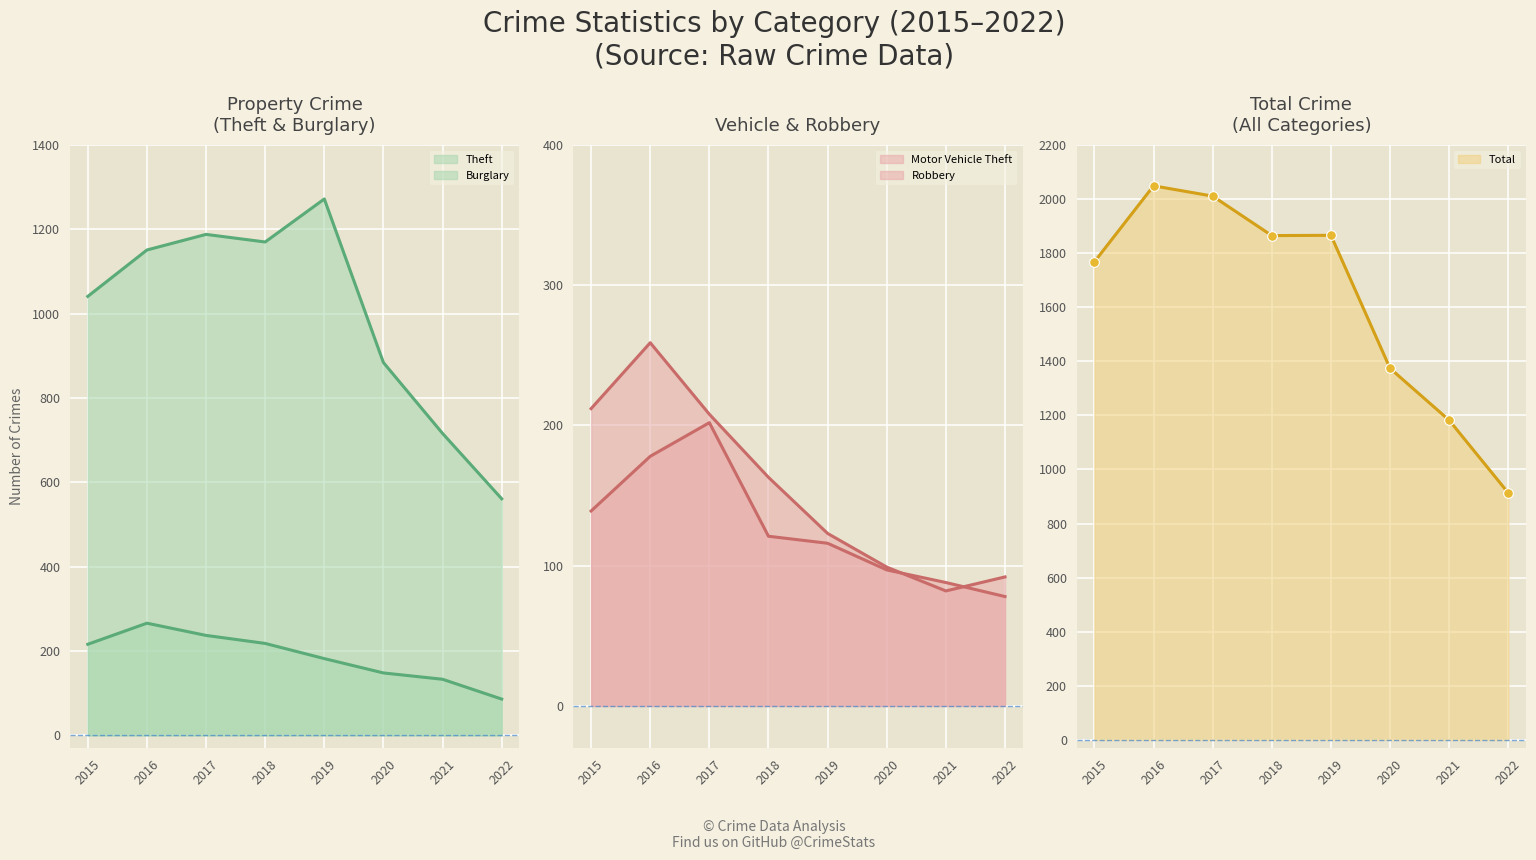

Where is Motor Vehicle Theft nearest to the value 170?

2018